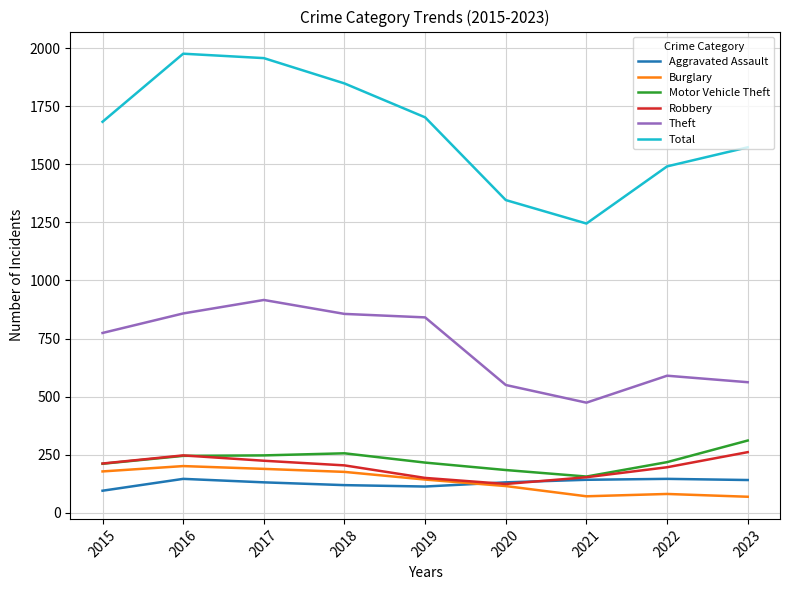

At how many categories does at least one series exceed 520?

9